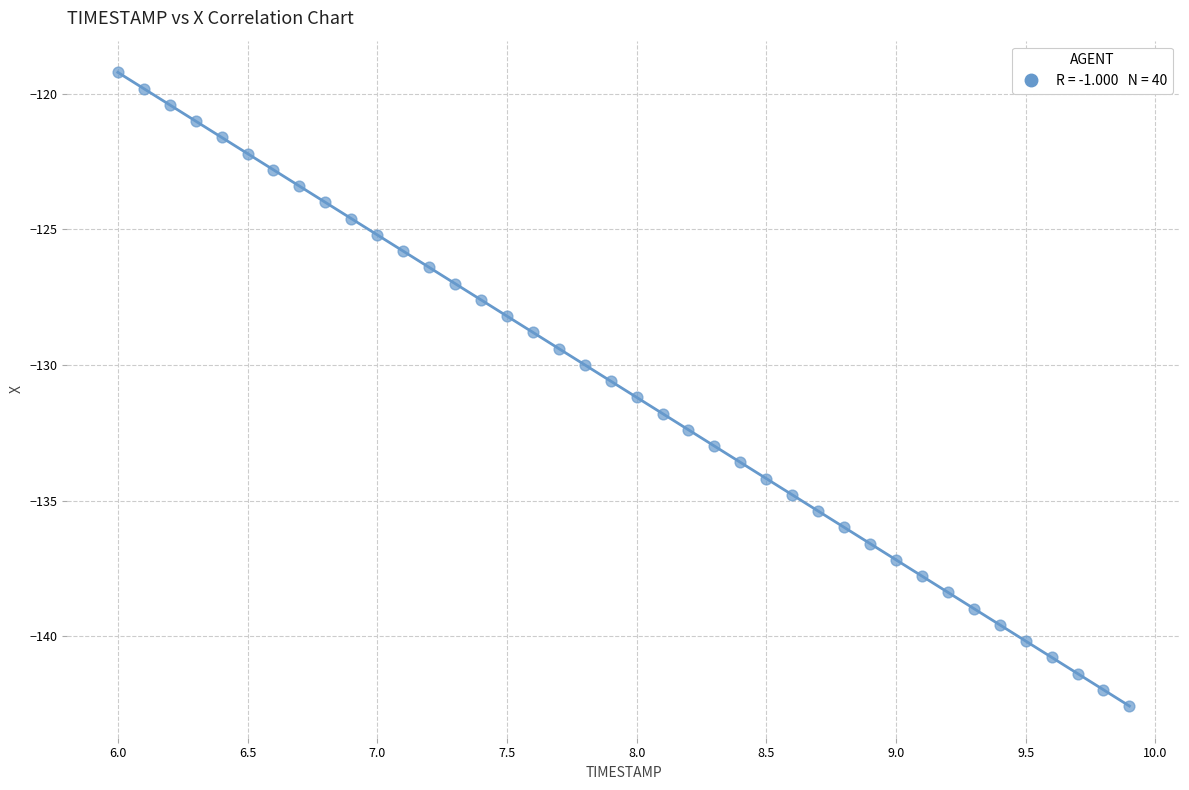

What is the range of X values (max minus min)?

3.9